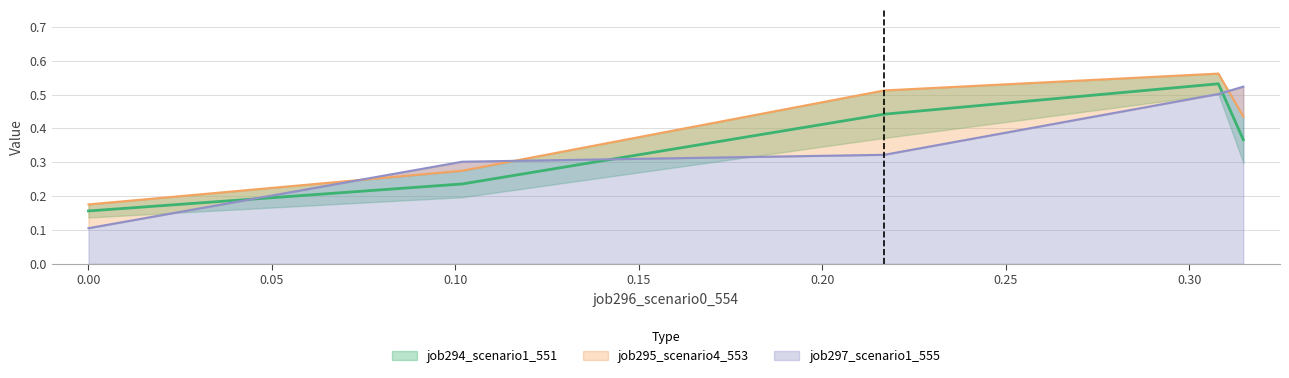

Reading right to left, extract all data points from this chart.

job294_scenario1_551: 0.4	0.5	0.4	0.2	0.2
job295_scenario4_553: 0.4	0.6	0.5	0.3	0.2
job297_scenario1_555: 0.5	0.5	0.3	0.3	0.1